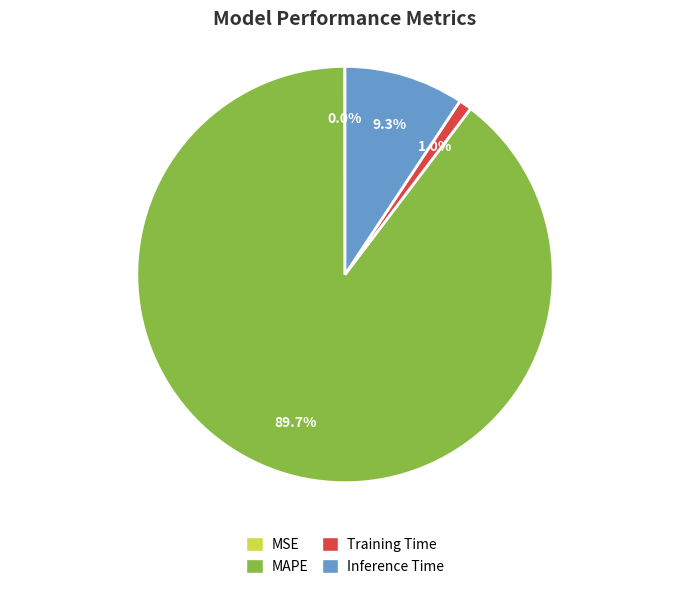

What portion of the pie excludes Inference Time?

90.7%